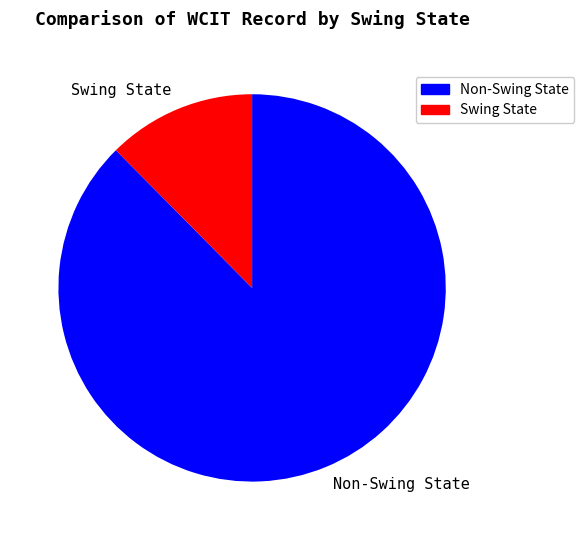

Is there any slice that represents more than half of the pie?

Yes